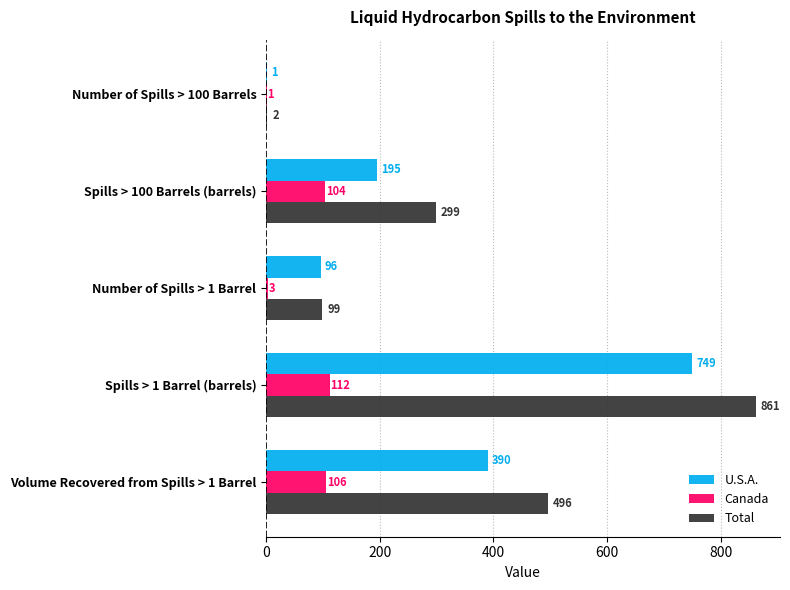

What are all the series names shown in the legend?

U.S.A., Canada, Total